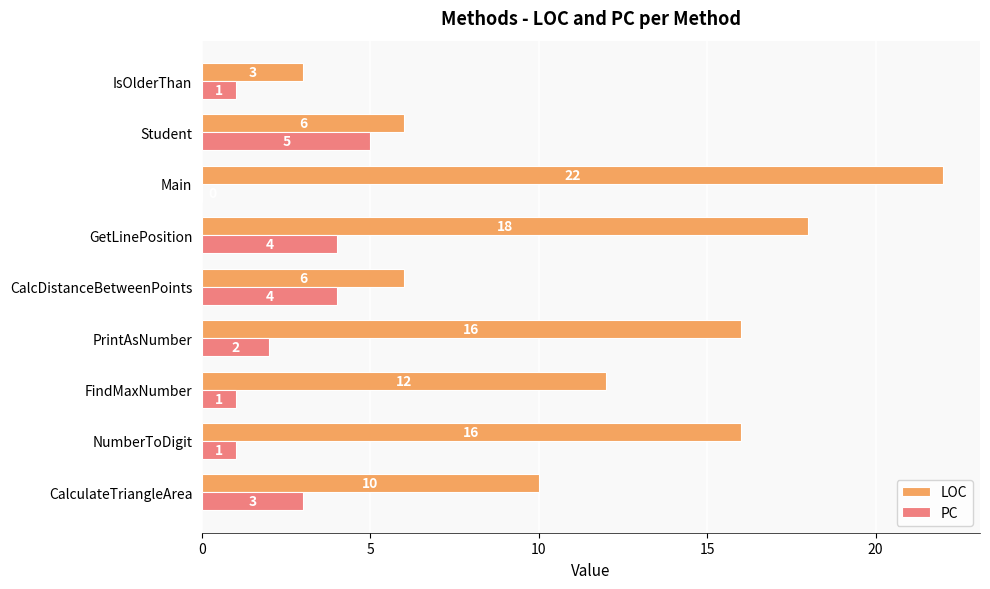

What is the sum of the LOC values at CalcDistanceBetweenPoints and Main?

28